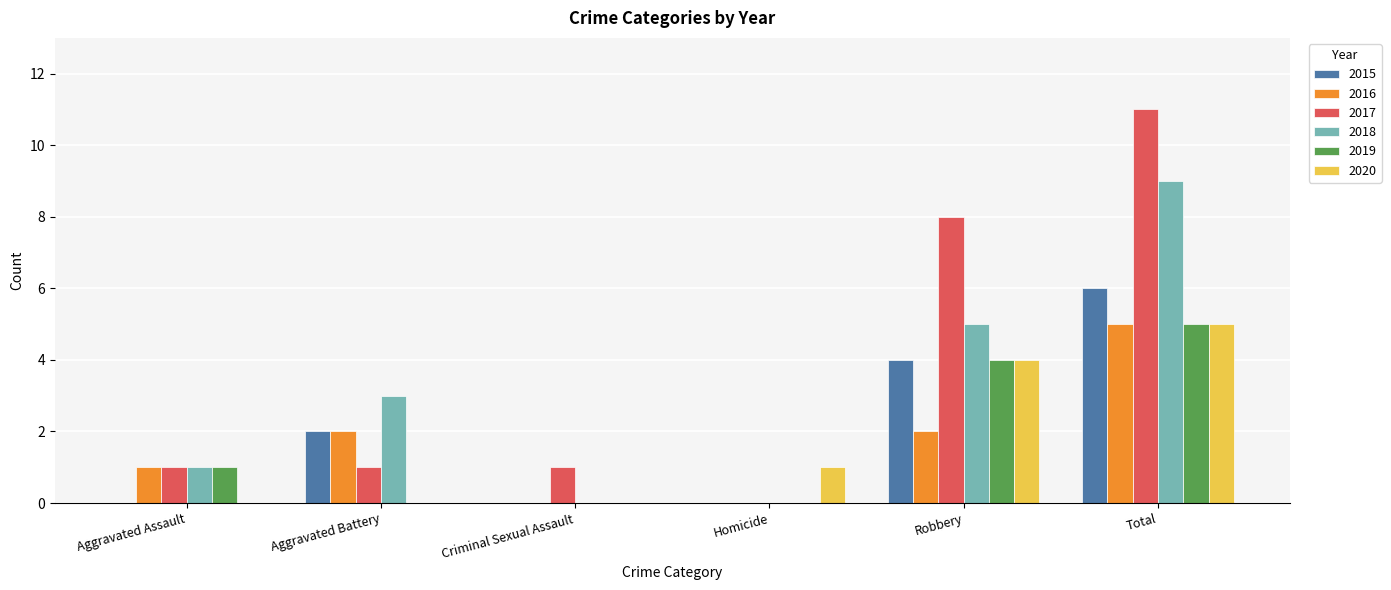

Read the 2018 value at Aggravated Assault.

1